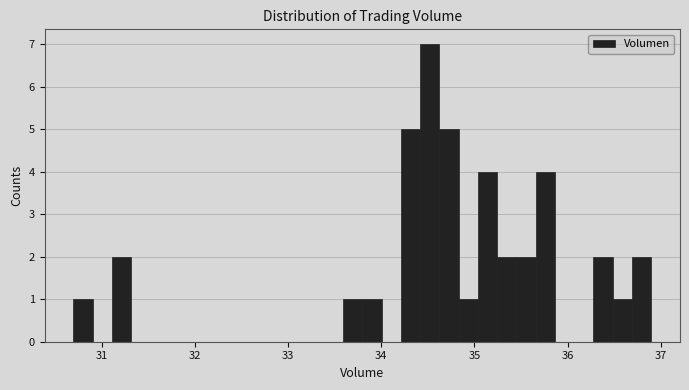

Around what value on the x-axis is the tallest bar? Give the approximate position of its centre, as read against the axis.

34.5